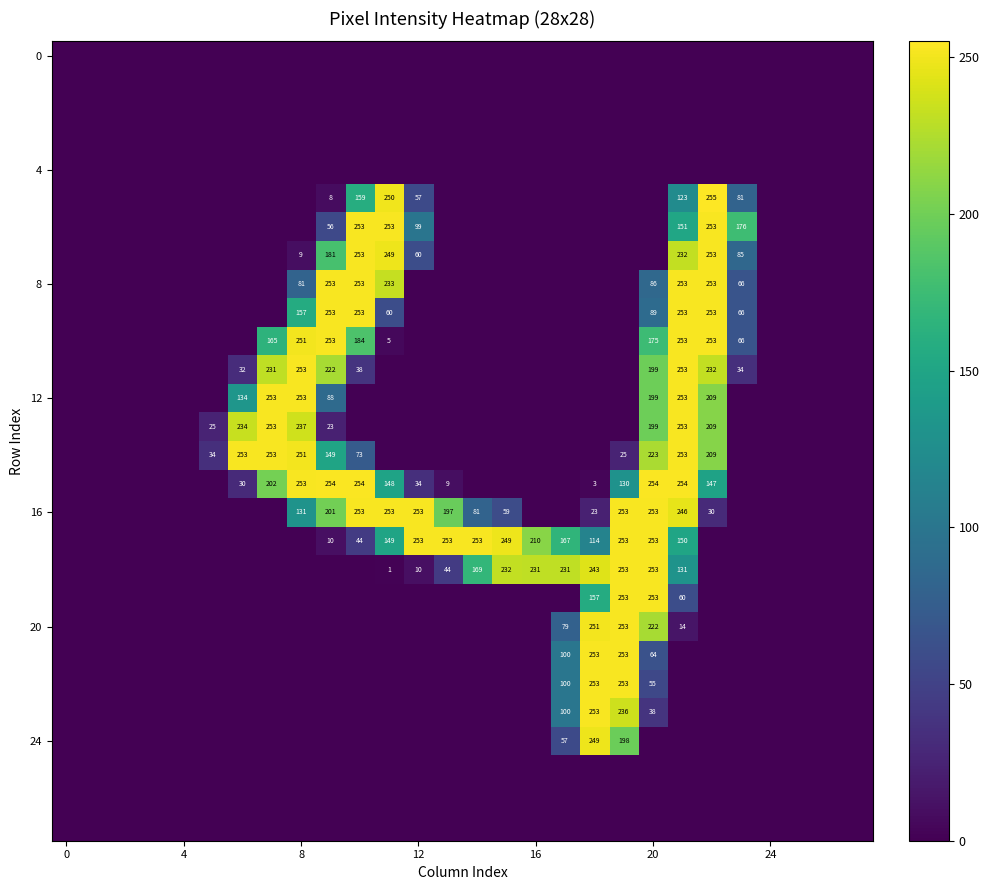

At which category is the sum across all series the highest?

21